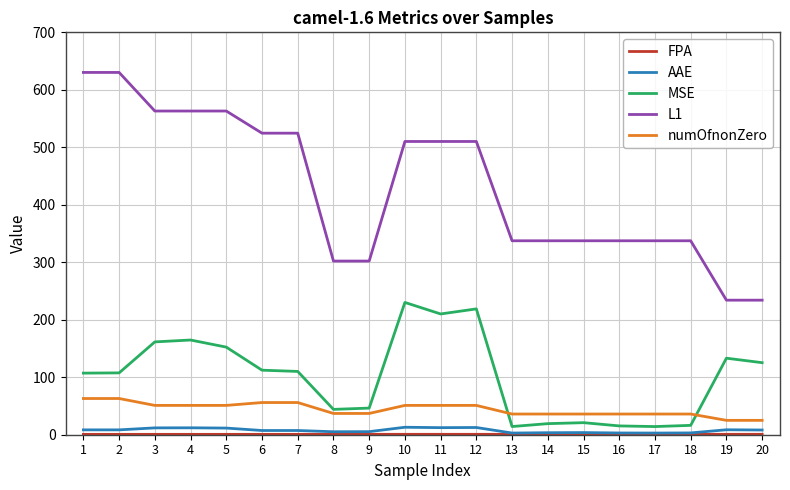

How many values in the numOfnonZero series are below 51?

10